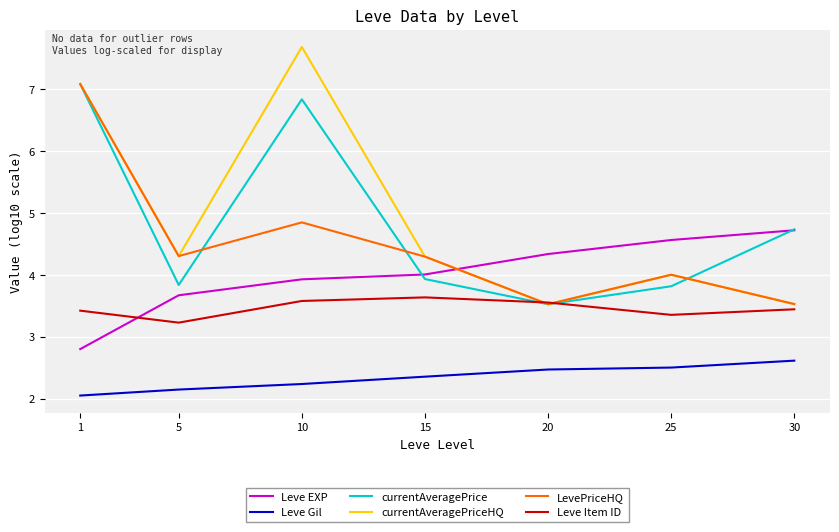

What is the spread (max minus min) of values at 10?

5.4